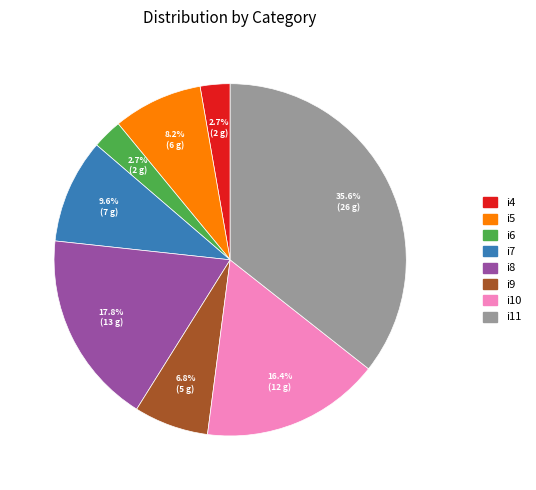

Is it true that i10 is 16% of the pie?

True